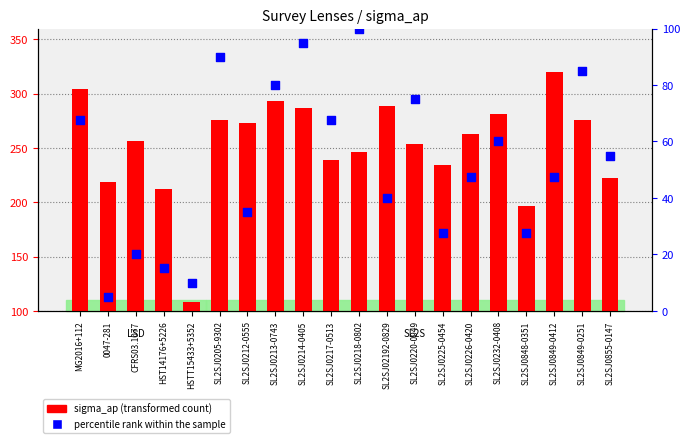

What is the total value across all series at SL2SJ0212-0555?

308.0